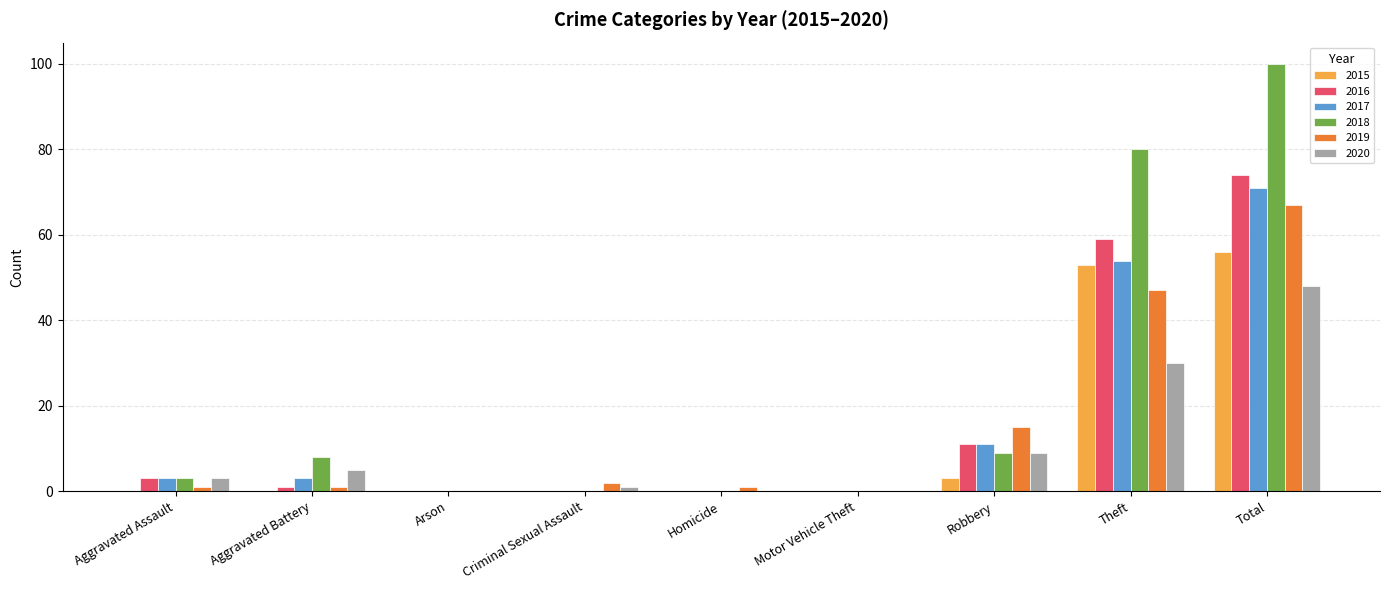

The 2020 series shows 0 at Homicide. True or false?

True